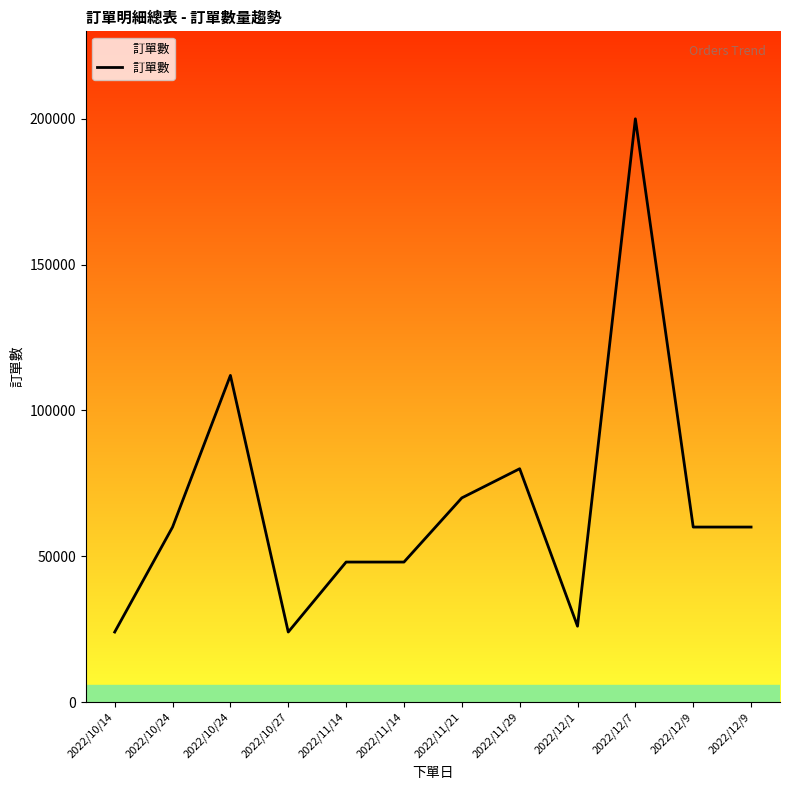

True or false: the data shows 70000 at 2022/11/21.

True